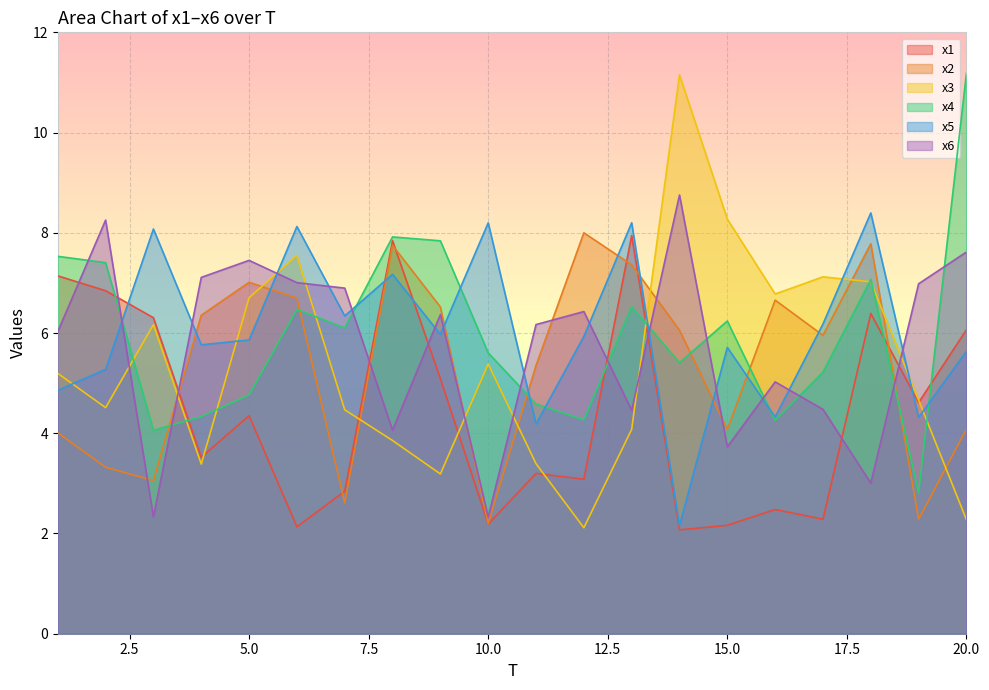

How many lines are shown in the chart?

6